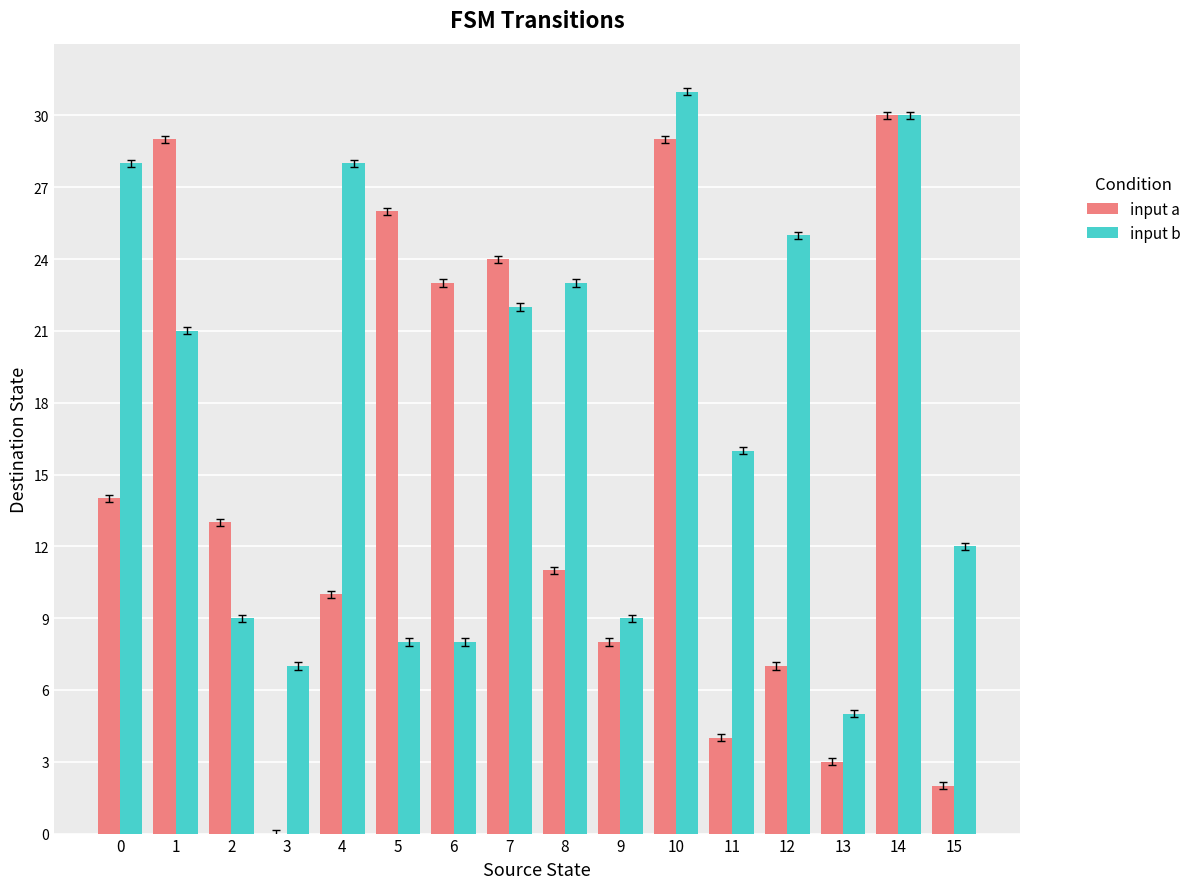

Read the input a value at 10, to the nearest 10.

30